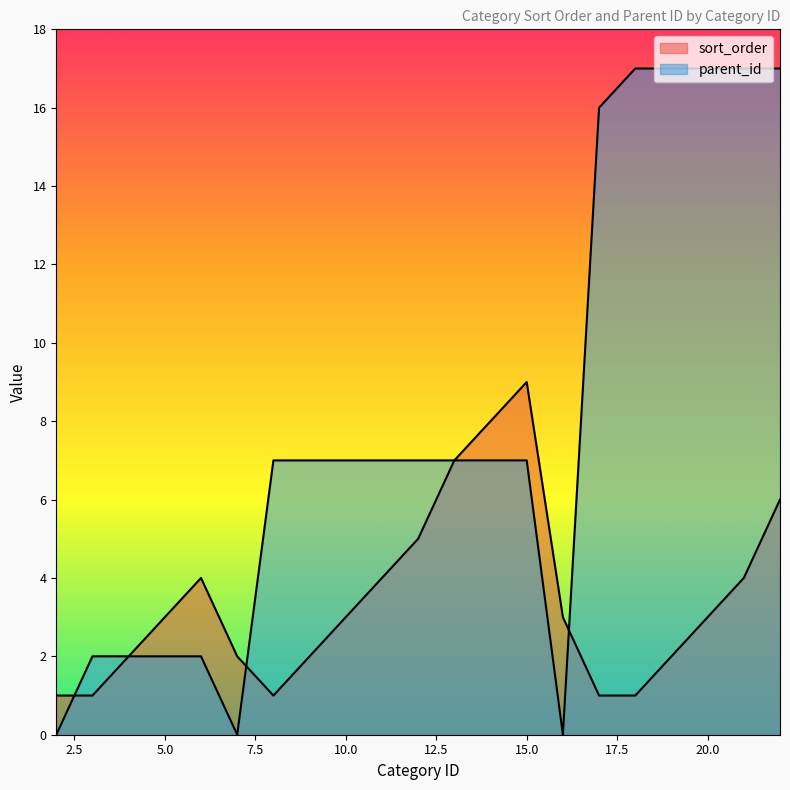

How many lines are shown in the chart?

2